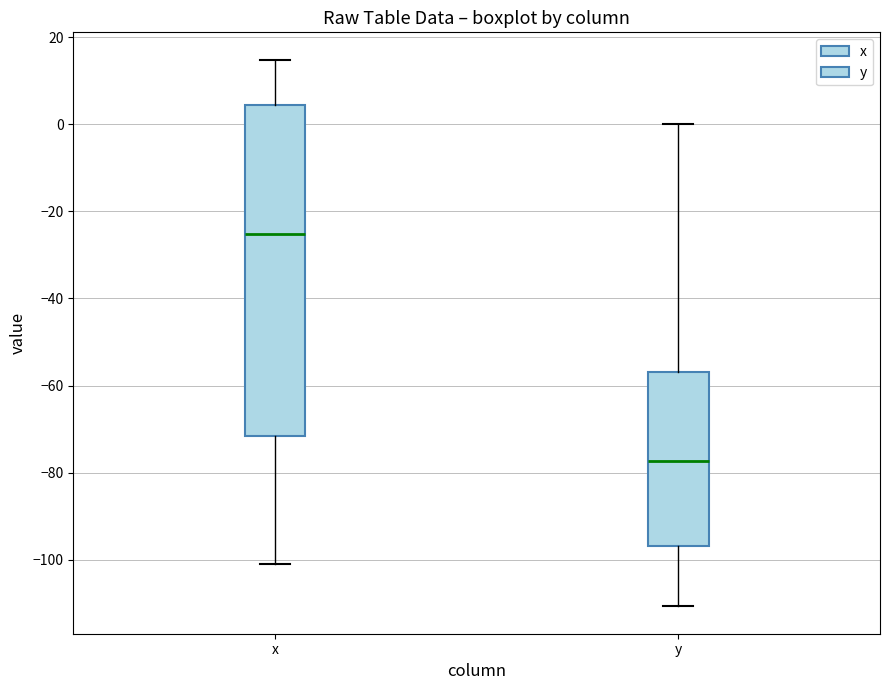

Which box's median line is the lowest?

y